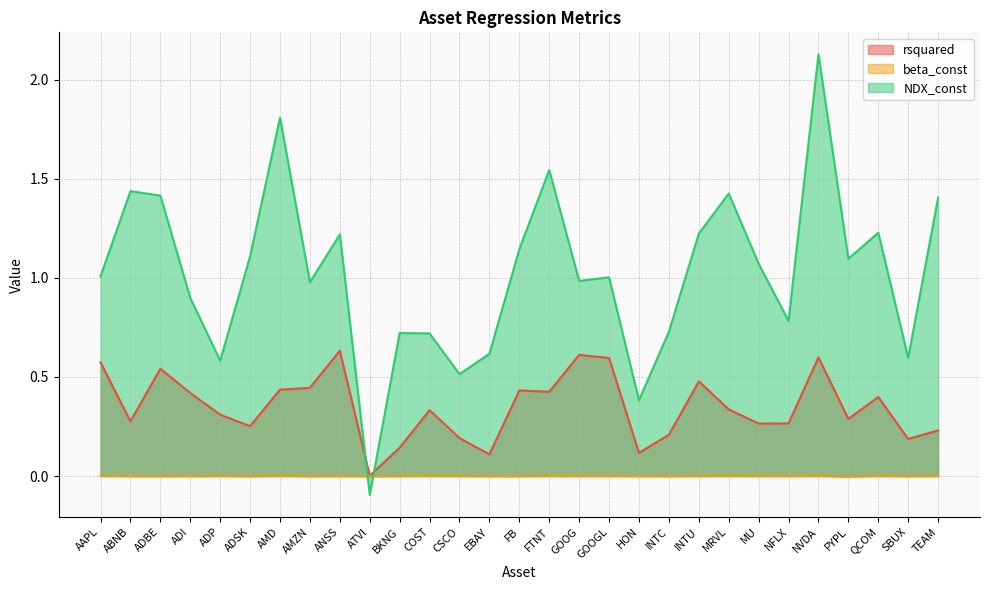

Reading right to left, extract all data points from this chart.

rsquared: 0.2	0.2	0.4	0.3	0.6	0.3	0.3	0.3	0.5	0.2	0.1	0.6	0.6	0.4	0.4	0.1	0.2	0.3	0.1	0.0	0.6	0.4	0.4	0.3	0.3	0.4	0.5	0.3	0.6
beta_const: 0.0	-0.0	0.0	-0.0	0.0	-0.0	0.0	0.0	0.0	-0.0	-0.0	0.0	-0.0	0.0	-0.0	-0.0	0.0	0.0	-0.0	-0.0	-0.0	-0.0	0.0	-0.0	0.0	-0.0	-0.0	-0.0	0.0
NDX_const: 1.4	0.6	1.2	1.1	2.1	0.8	1.1	1.4	1.2	0.7	0.4	1.0	1.0	1.5	1.1	0.6	0.5	0.7	0.7	-0.1	1.2	1.0	1.8	1.1	0.6	0.9	1.4	1.4	1.0